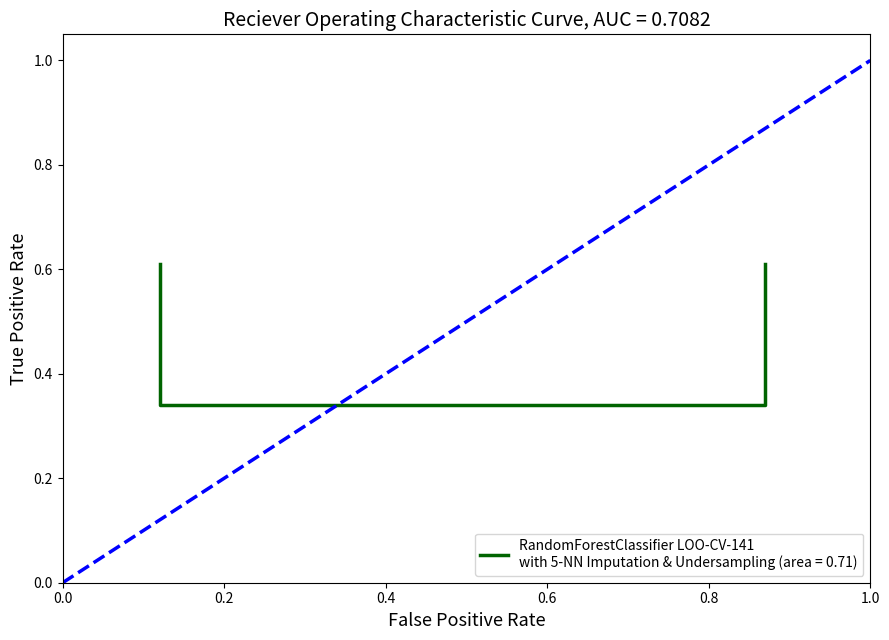

How many data points does each series have?

4